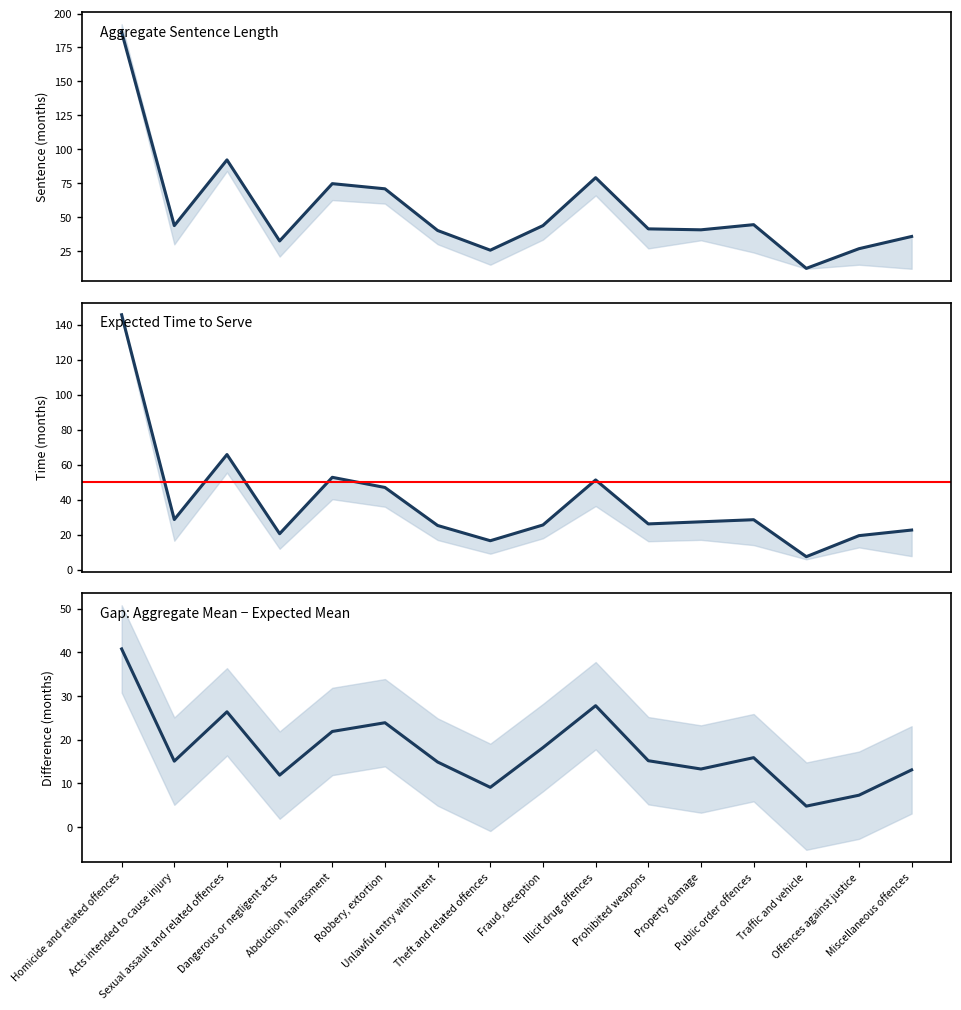

Reading left to right, extract all data points from this chart.

Aggregate Sentence Length: Homicide and related offences=186.4	Acts intended to cause injury=43.8	Sexual assault and related offences=92.2	Dangerous or negligent acts=32.5	Abduction, harassment=74.7	Robbery, extortion=70.9	Unlawful entry with intent=40.2	Theft and related offences=25.7	Fraud, deception=43.8	Illicit drug offences=79.1	Prohibited weapons=41.4	Property damage=40.7	Public order offences=44.5	Traffic and vehicle=12.3	Offences against justice=26.8	Miscellaneous offences=35.8
Expected Time to Serve: Homicide and related offences=145.6	Acts intended to cause injury=28.7	Sexual assault and related offences=65.8	Dangerous or negligent acts=20.6	Abduction, harassment=52.8	Robbery, extortion=47.0	Unlawful entry with intent=25.3	Theft and related offences=16.6	Fraud, deception=25.6	Illicit drug offences=51.3	Prohibited weapons=26.2	Property damage=27.4	Public order offences=28.6	Traffic and vehicle=7.5	Offences against justice=19.5	Miscellaneous offences=22.7
Gap: Aggregate Mean − Expected Mean: Homicide and related offences=40.8	Acts intended to cause injury=15.1	Sexual assault and related offences=26.4	Dangerous or negligent acts=11.9	Abduction, harassment=21.9	Robbery, extortion=23.9	Unlawful entry with intent=14.9	Theft and related offences=9.1	Fraud, deception=18.2	Illicit drug offences=27.8	Prohibited weapons=15.2	Property damage=13.3	Public order offences=15.9	Traffic and vehicle=4.8	Offences against justice=7.3	Miscellaneous offences=13.1